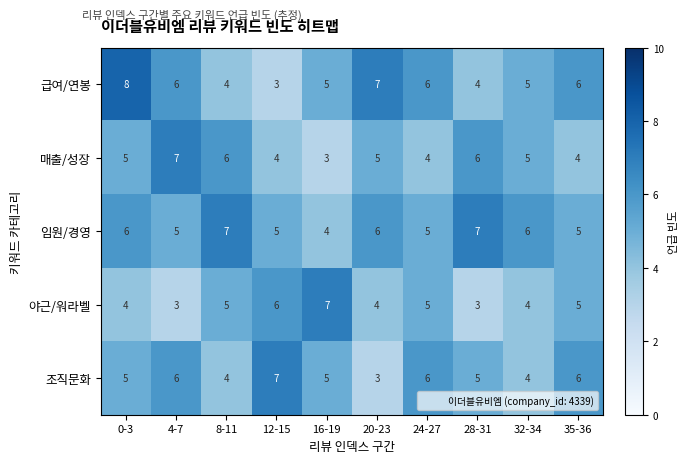

Count the 매출/성장 values in the range 4 to 6.

8